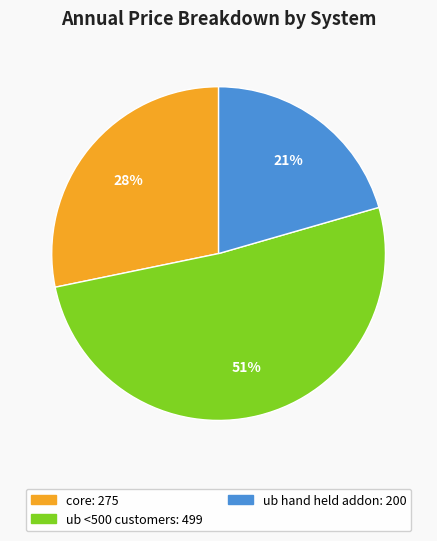

Which has a higher value, core or ub <500 customers?

ub <500 customers